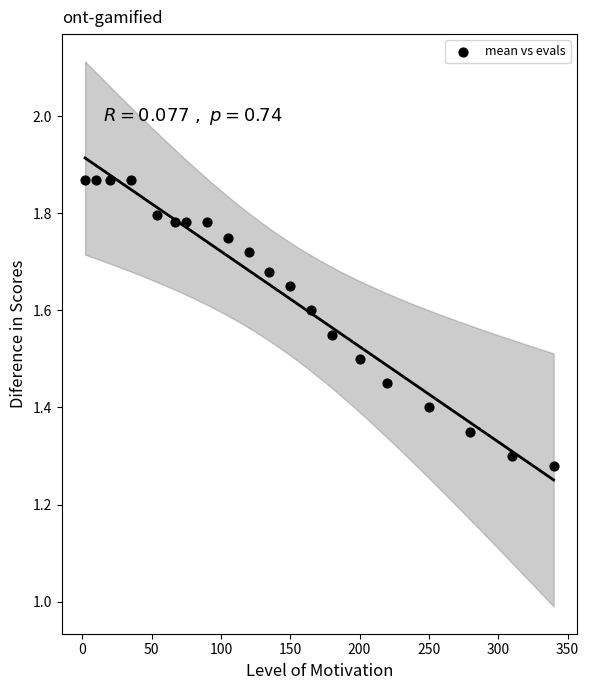

What is the range of X values (max minus min)?

338.0